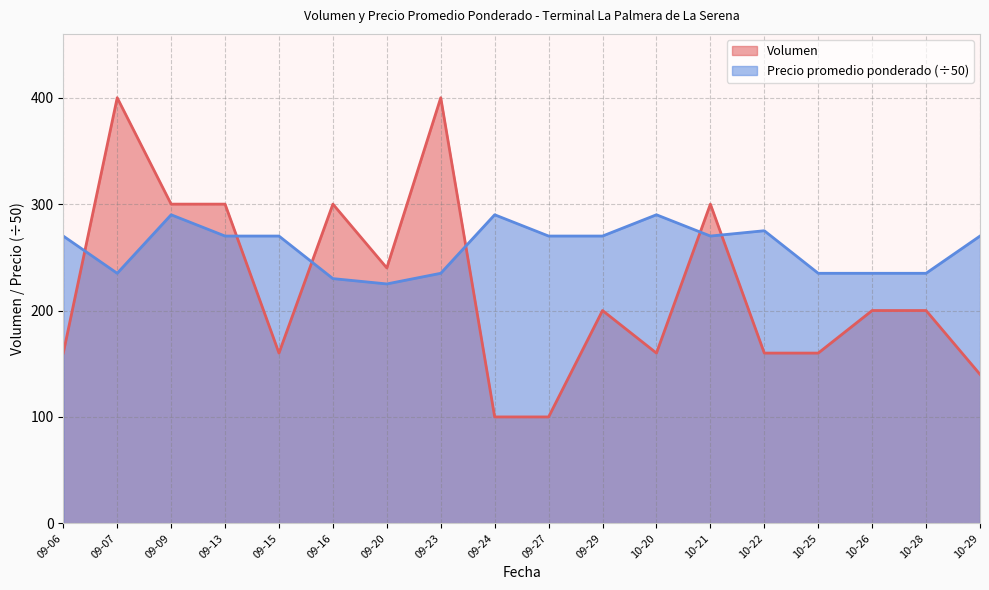

Reading left to right, extract all data points from this chart.

Volumen: 160	400	300	300	160	300	240	400	100	100	200	160	300	160	160	200	200	140
Precio promedio ponderado: 270	235	290	270	270	230	225	235	290	270	270	290	270	275	235	235	235	270